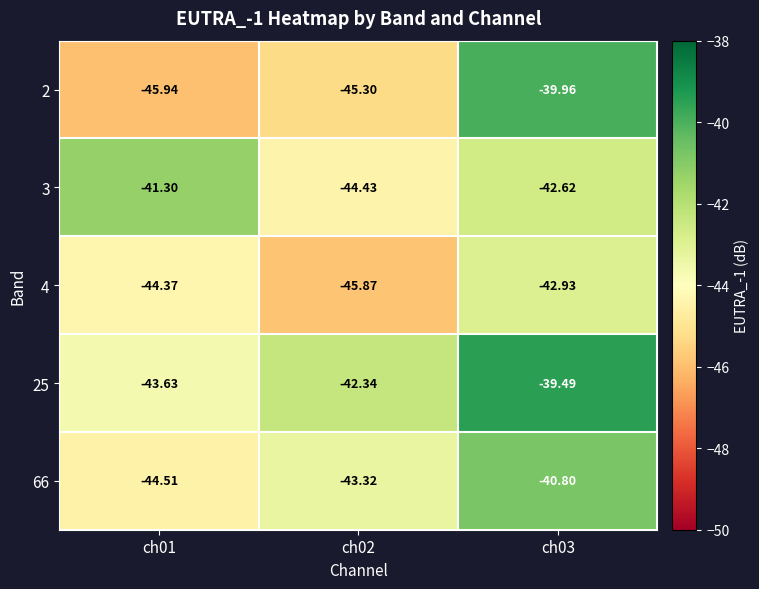

Count the number of categories in the chart.

3